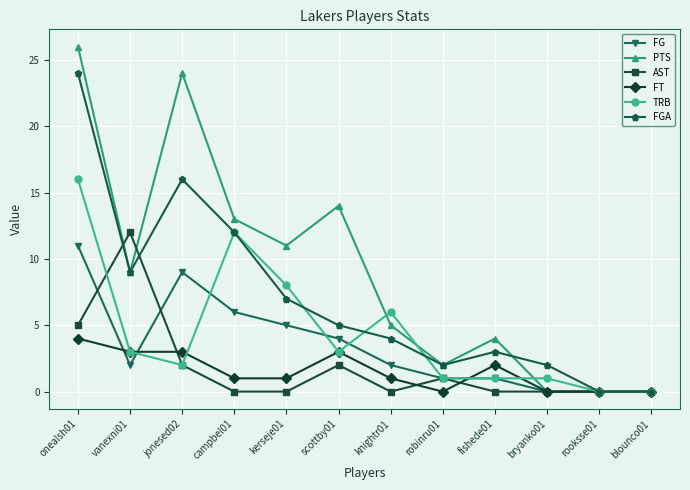

What is the maximum value for PTS?

26